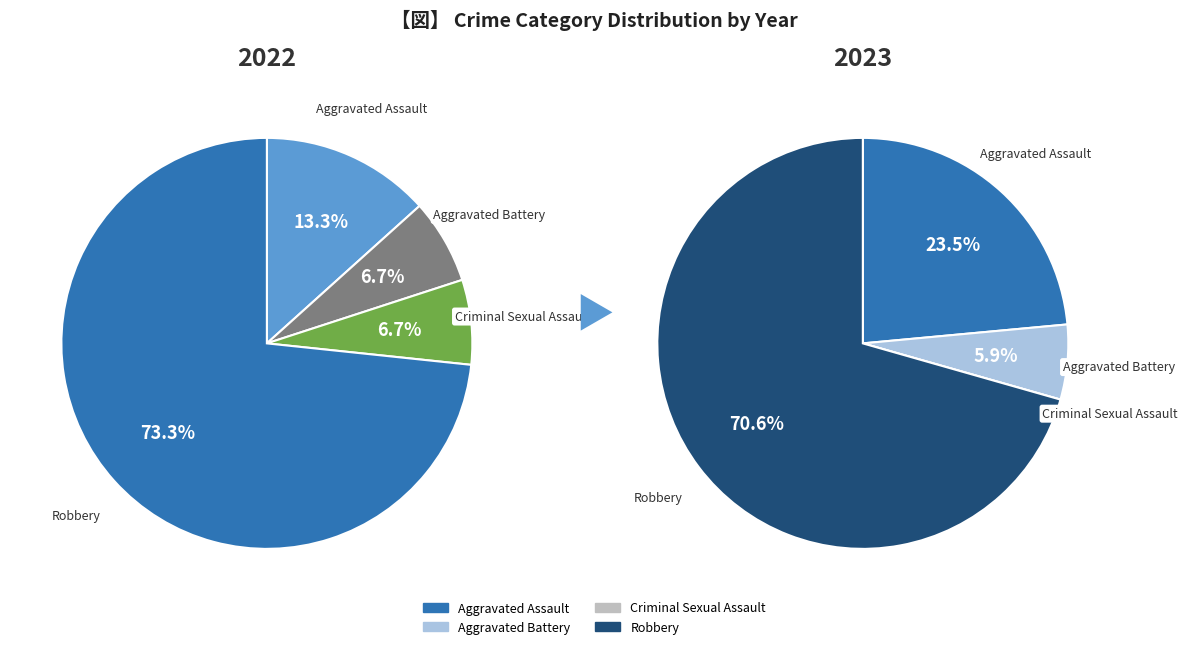

How many slices are in this pie chart?

4